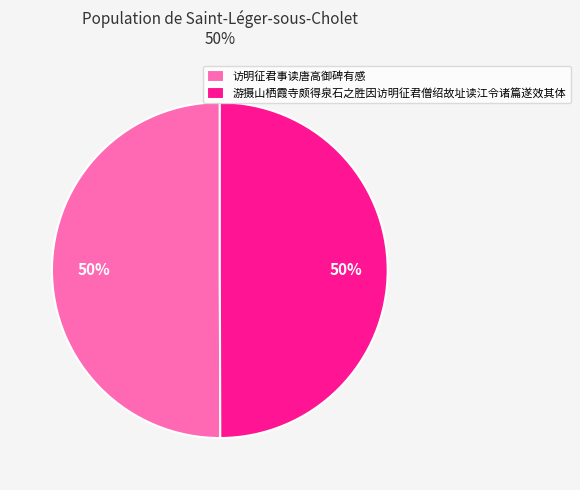

True or false: 访明征君事读唐高御碑有感 accounts for 50% of the total.

True